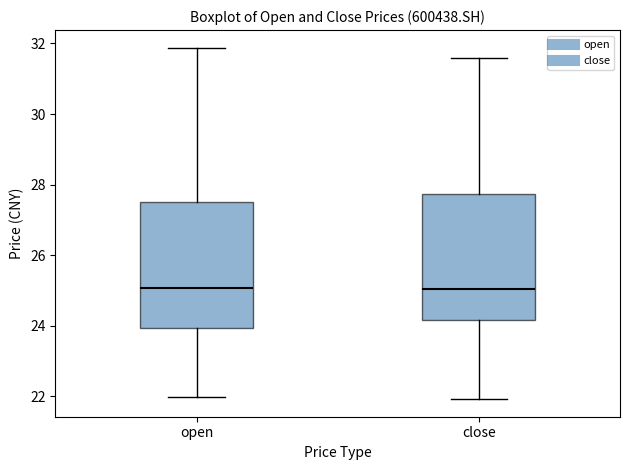

Where does the lower whisker of the box for close end on the y-axis? The values are not printed on the chart, so give them approximately, as read against the axis.

22.0